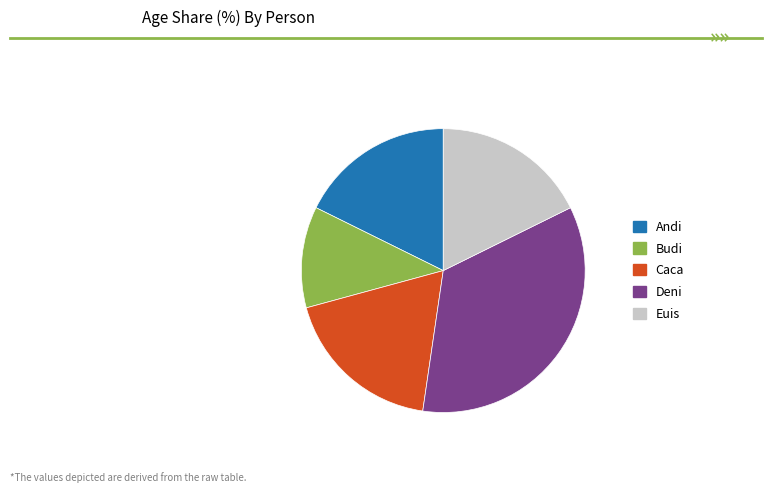

Which category has the smallest portion of the pie?

Budi